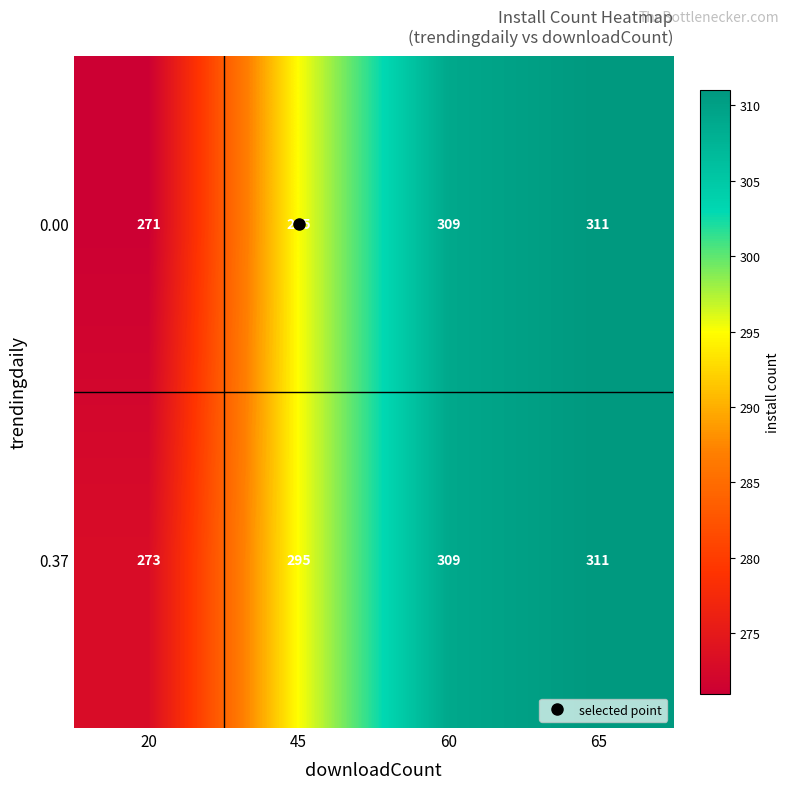

What is the difference between the maximum and second lowest values in the 0.37 series?

16